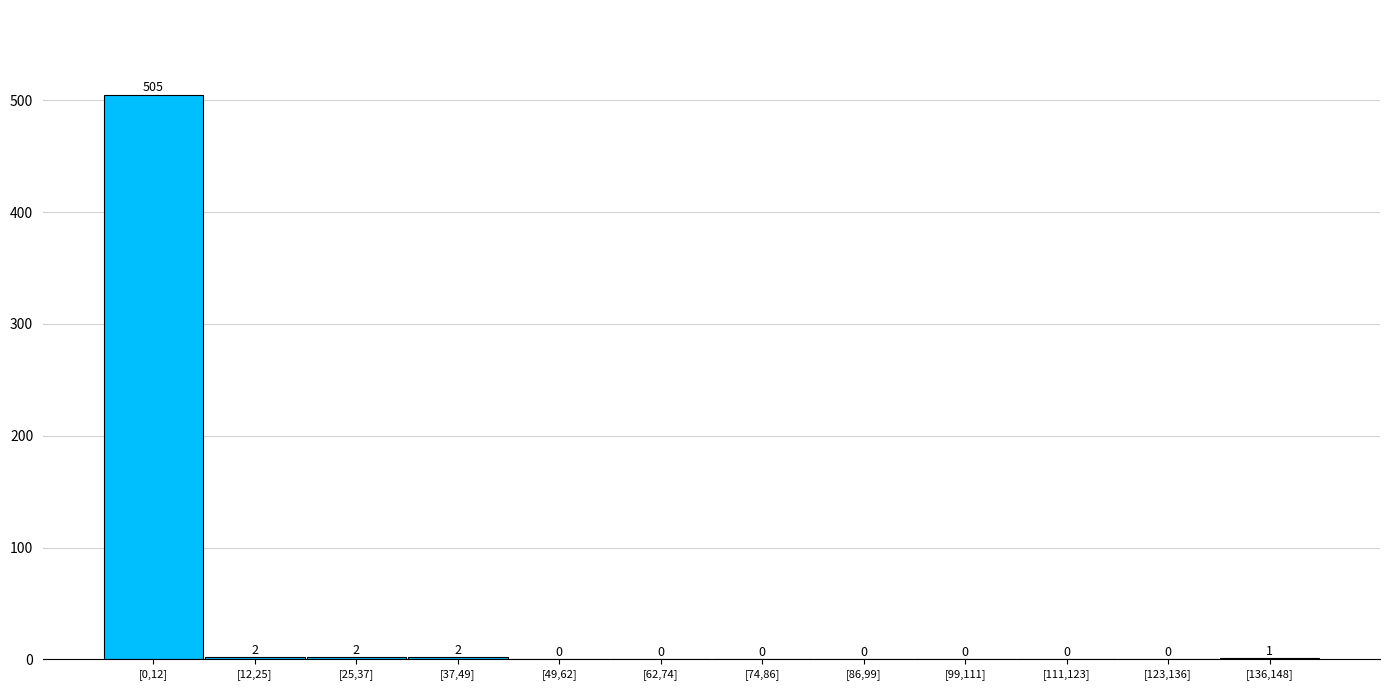

Reading left to right, what are all the values shown in this chart?

[0,12]=505	[12,25]=2	[25,37]=2	[37,49]=2	[49,62]=0	[62,74]=0	[74,86]=0	[86,99]=0	[99,111]=0	[111,123]=0	[123,136]=0	[136,148]=1